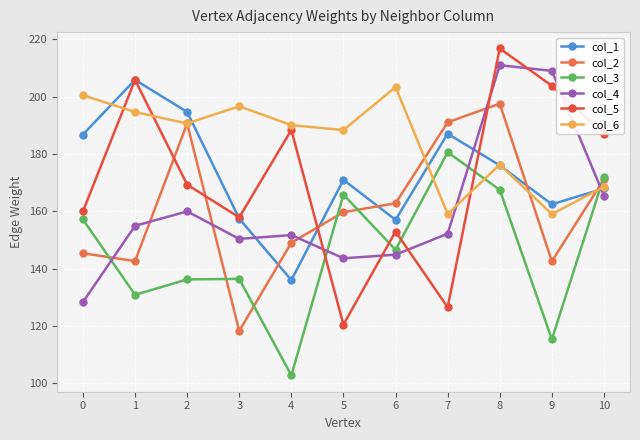

The col_6 series shows 227.7 at 9. True or false?

False